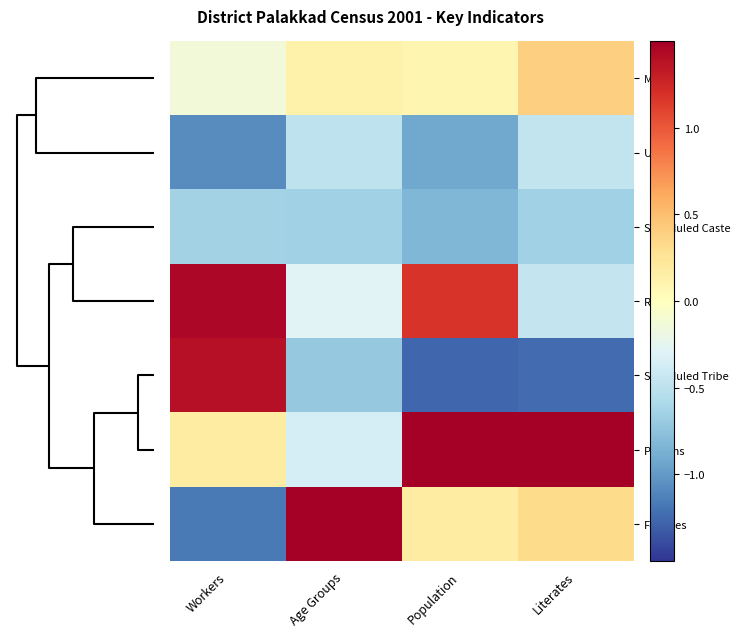

Count the number of data series in this chart.

7